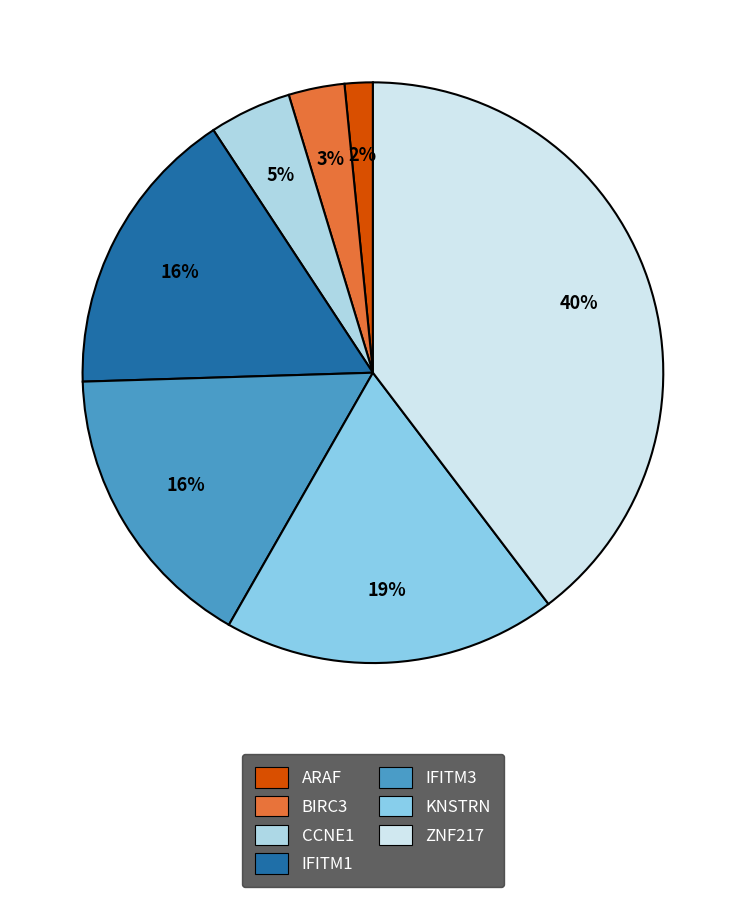

Combined, what portion of the pie is CCNE1 and IFITM3?

20.8%